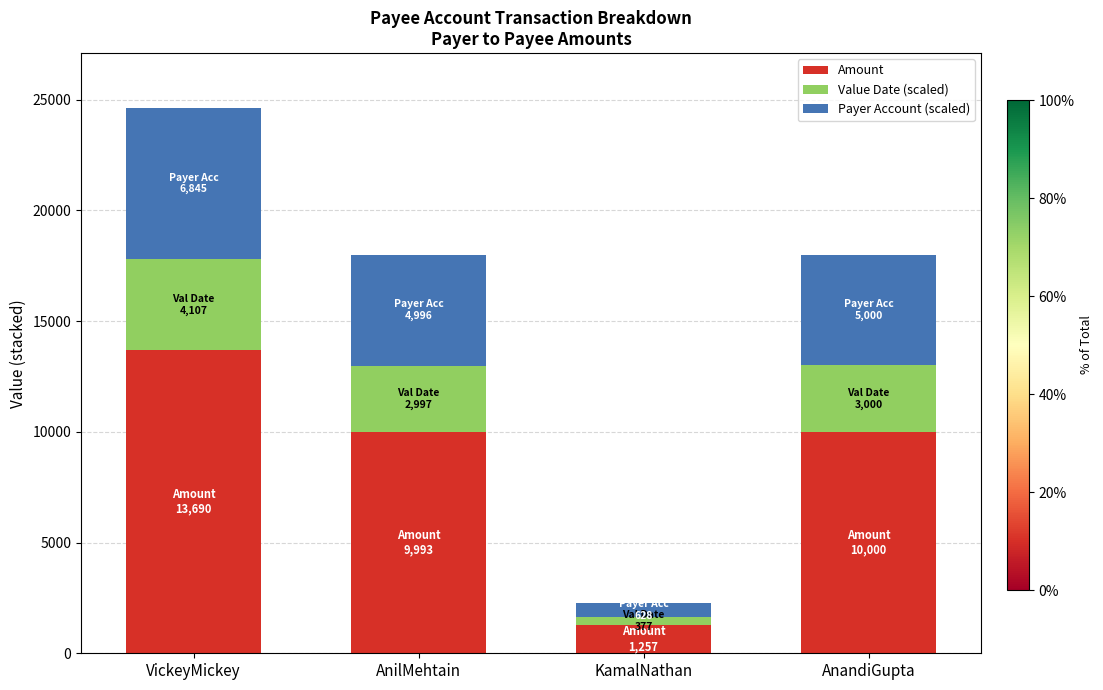

What is the difference between the maximum and minimum values in the Amount series?

12433.0